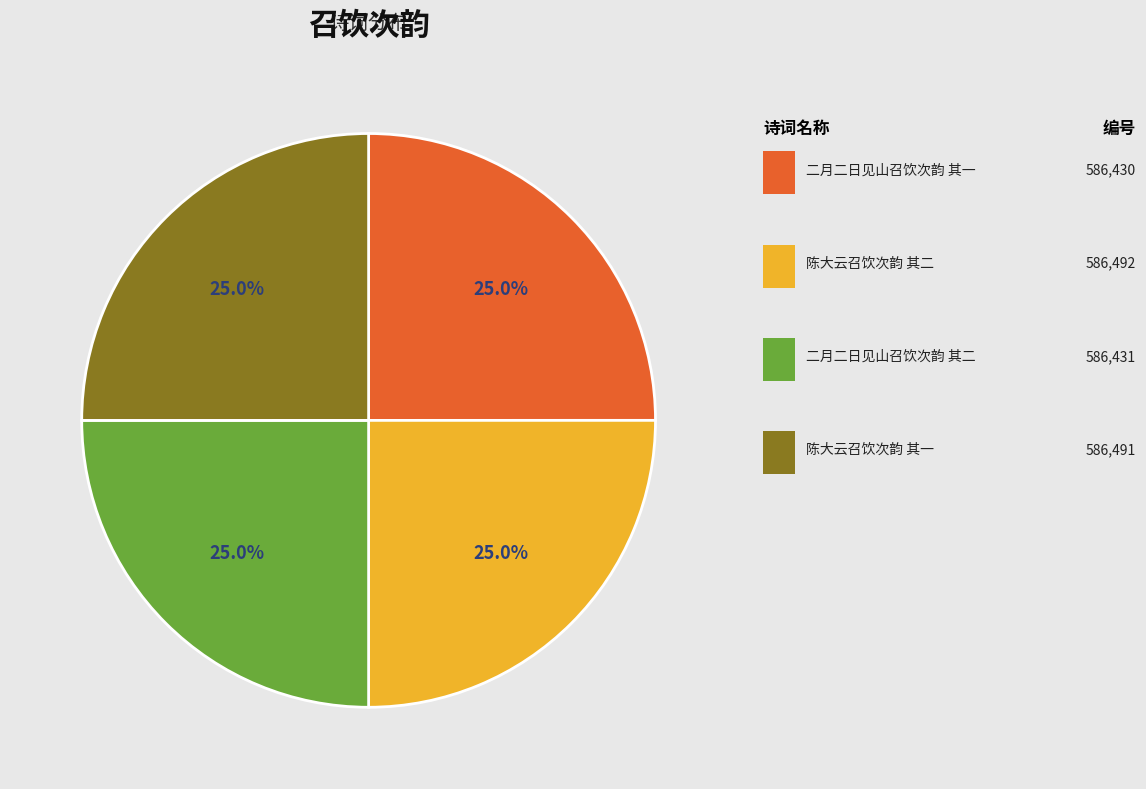

Does any single category account for the majority?

No